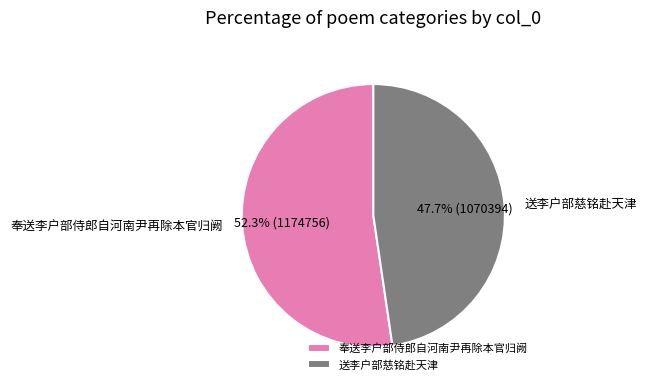

What percentage is NOT represented by 奉送李户部侍郎自河南尹再除本官归阙?

47.7%